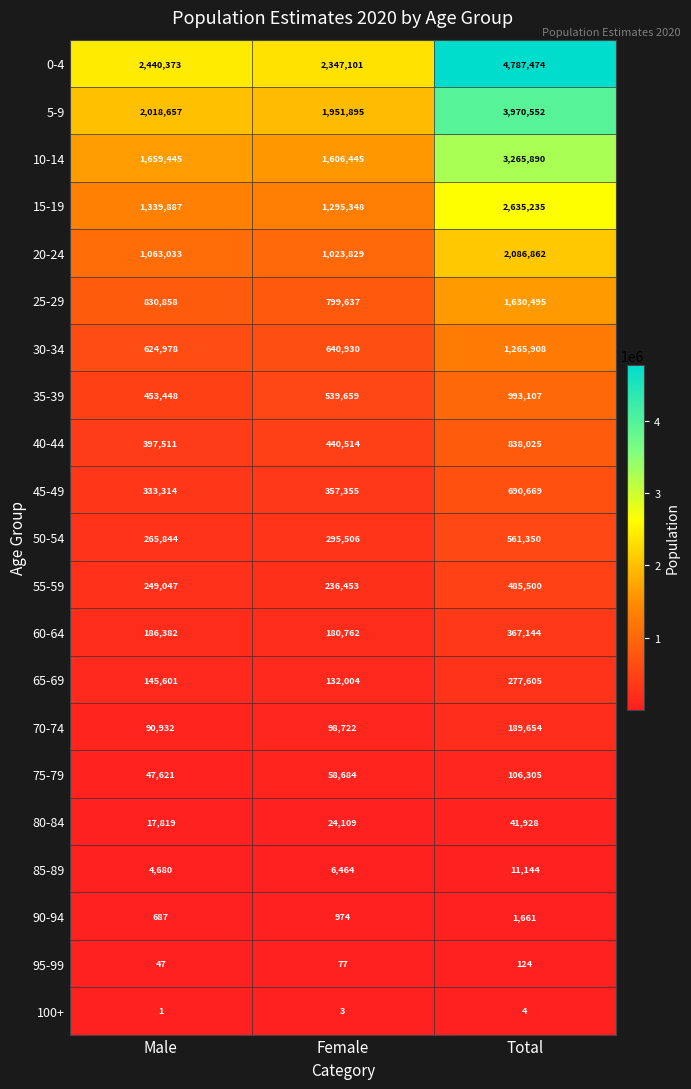

True or false: 90-94 has a value of 1510 at Female.

False